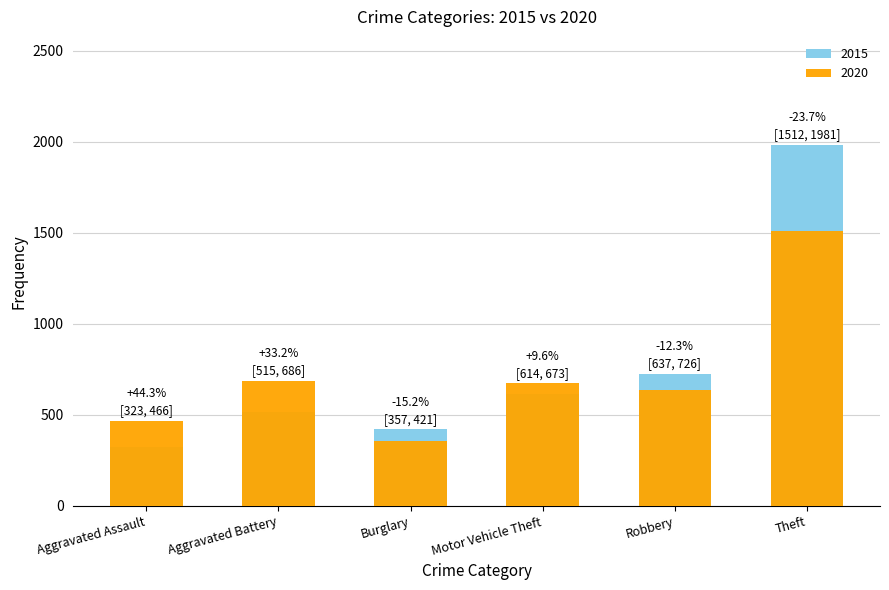

True or false: 2015 has a value of 726 at Robbery.

True